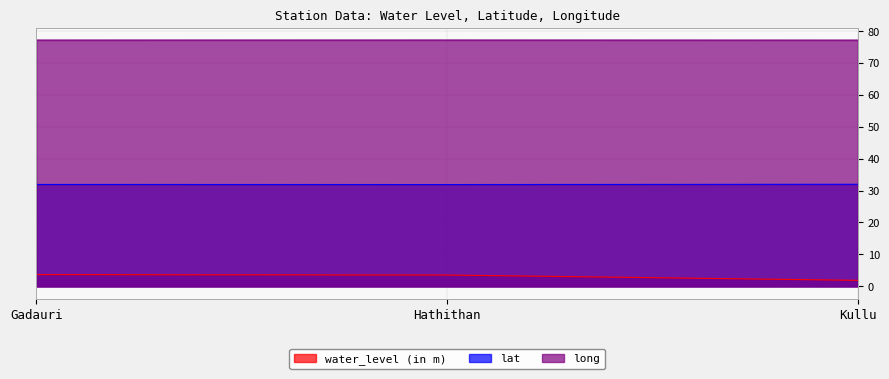

How many water_level (in m) values are between 1 and 3?

1